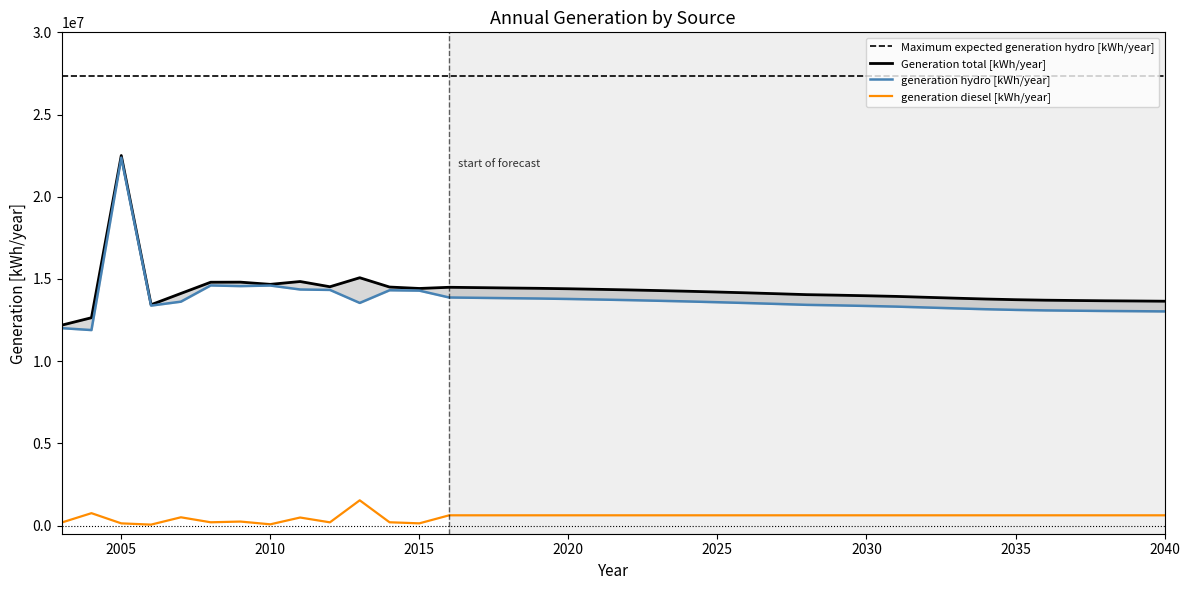

Which category has the lowest value across all series?

2006